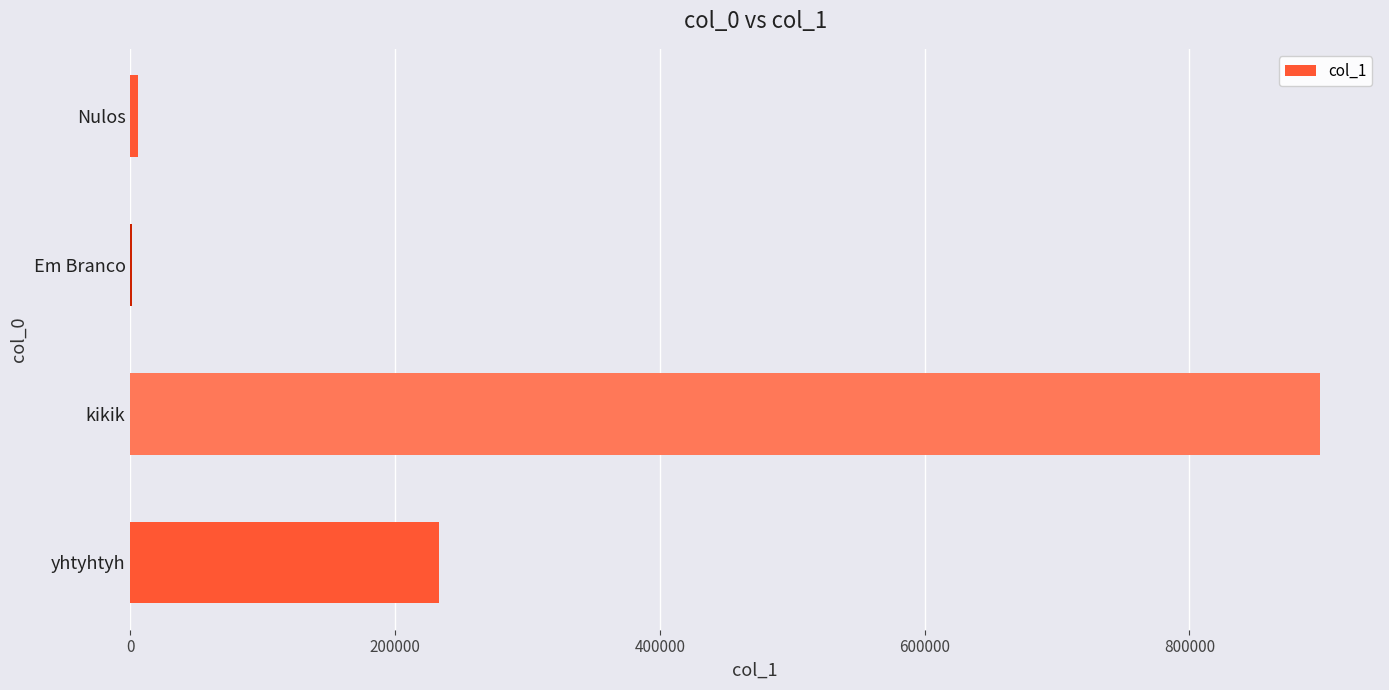

What is the maximum value shown in the chart?

898988